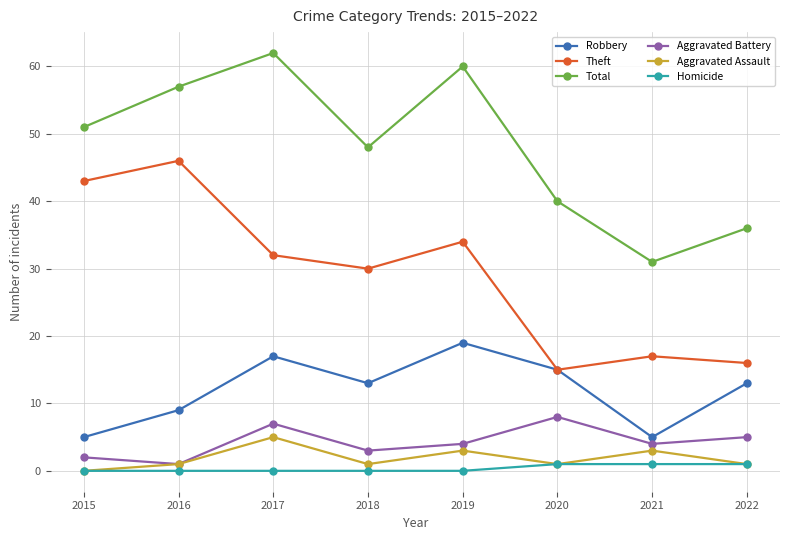

Where is the first local minimum for Robbery?

2018